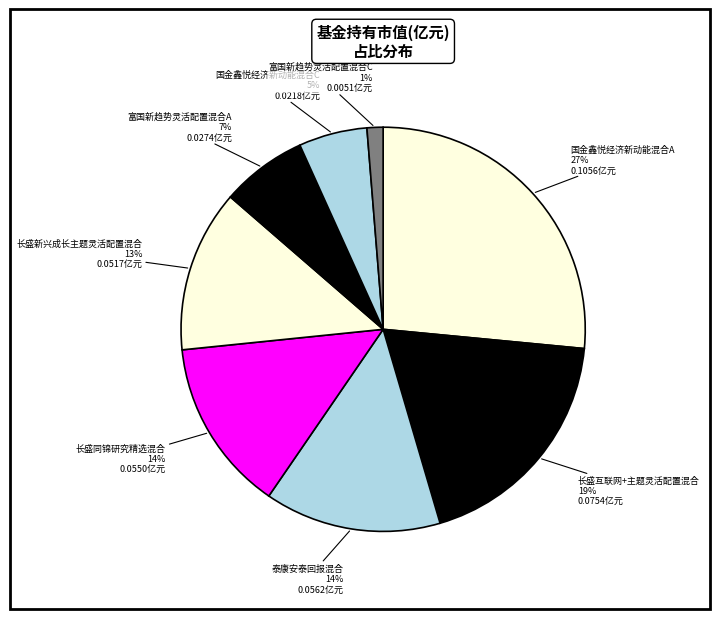

How many segments does this pie chart have?

8